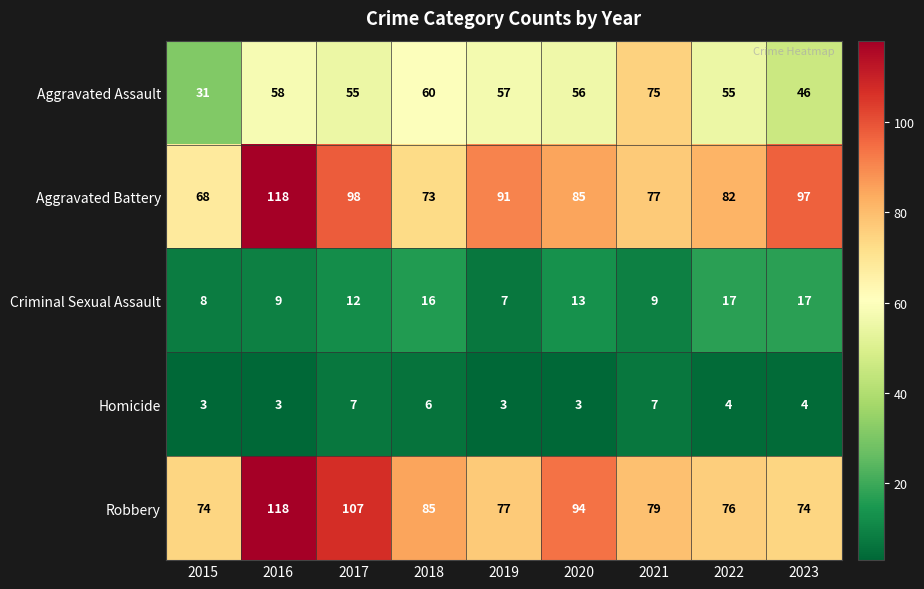

Which series has the largest total across all categories?

Aggravated Battery